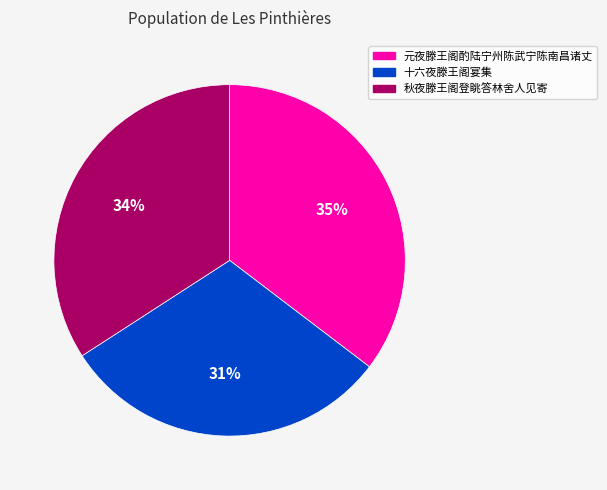

Is there any slice that represents more than half of the pie?

No